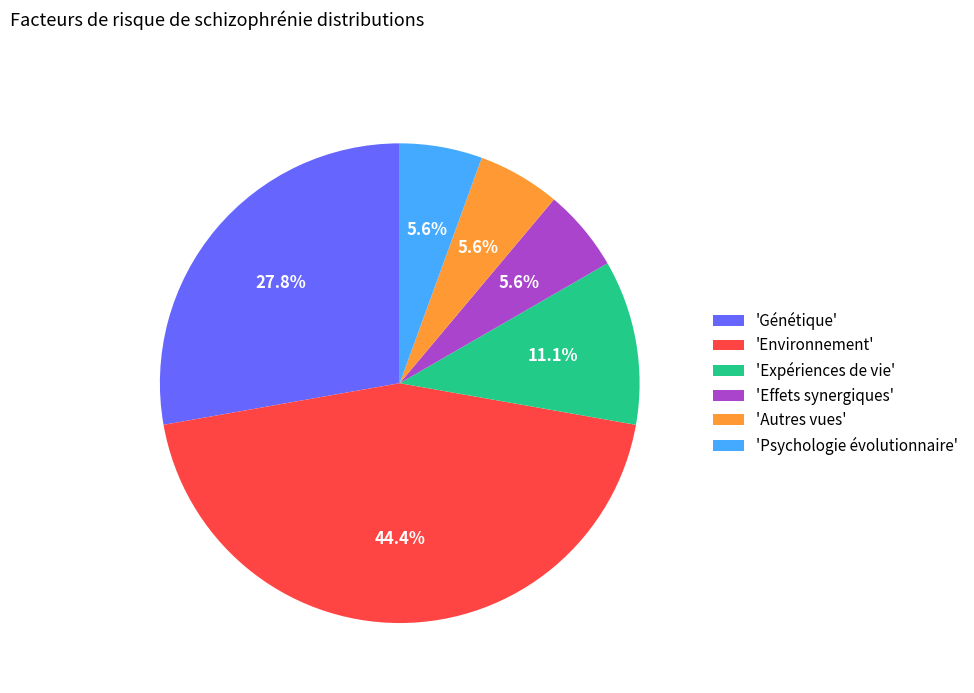

How many segments does this pie chart have?

6